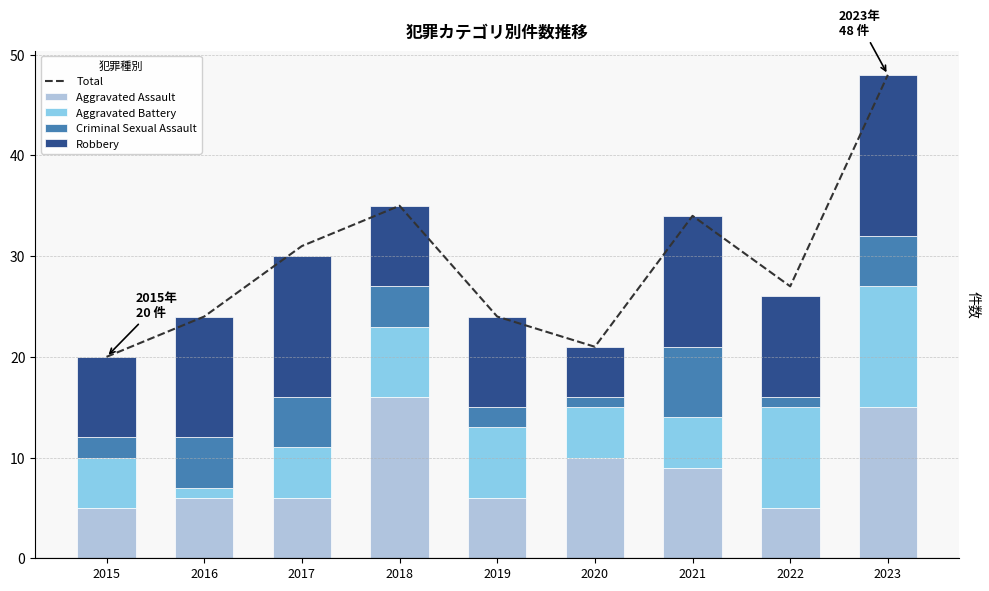

The Criminal Sexual Assault series shows 5 at 2017. True or false?

True